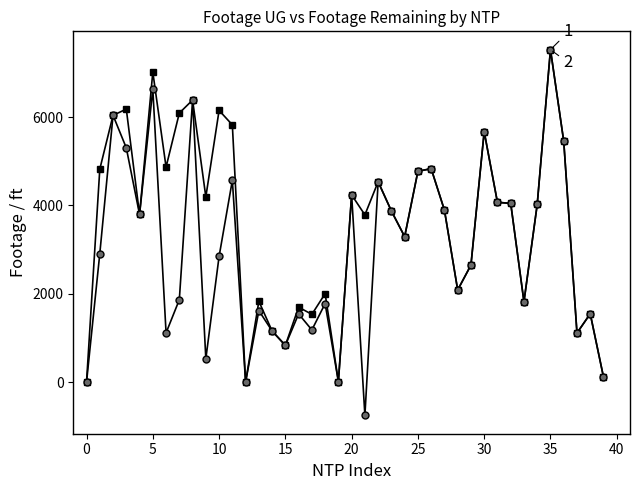

What is the greatest value displayed?

7529